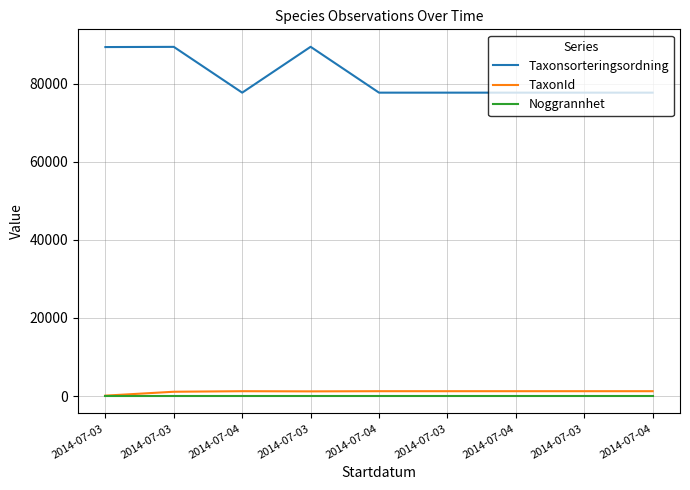

What are all the series names shown in the legend?

Taxonsorteringsordning, TaxonId, Noggrannhet